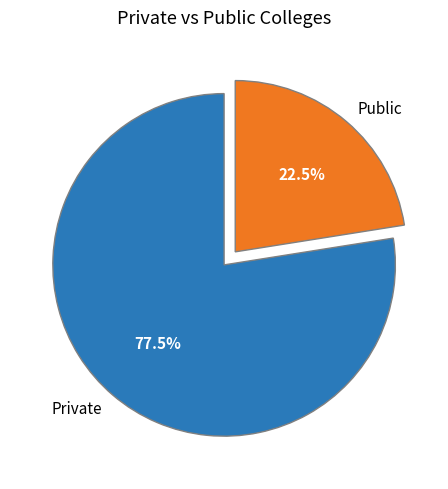

Rank the categories by value from highest to lowest.

Private, Public